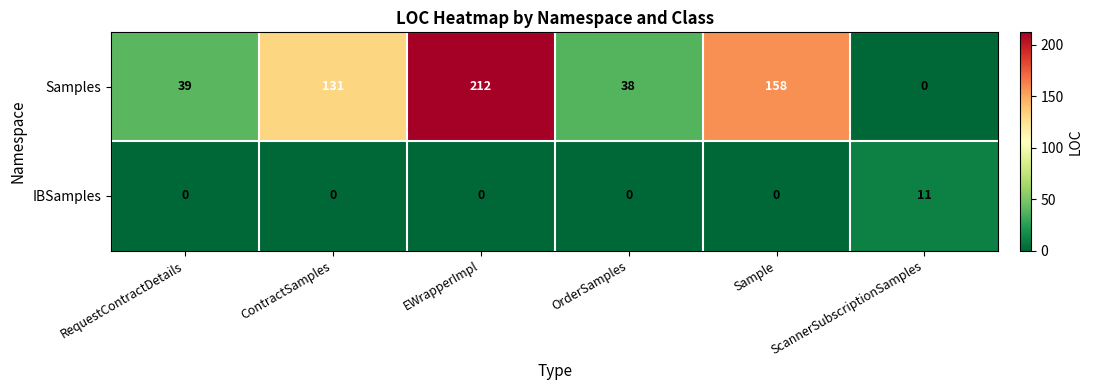

At how many categories does at least one series exceed 167?

1